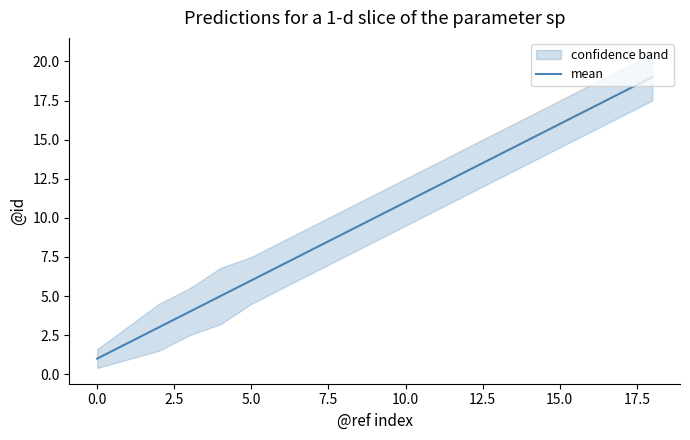

What is the difference between the maximum and minimum values?

18